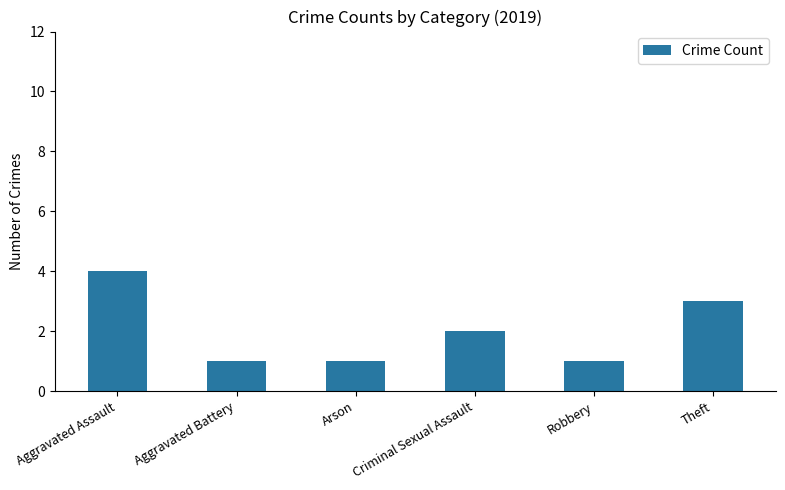

What is the smallest value displayed?

1